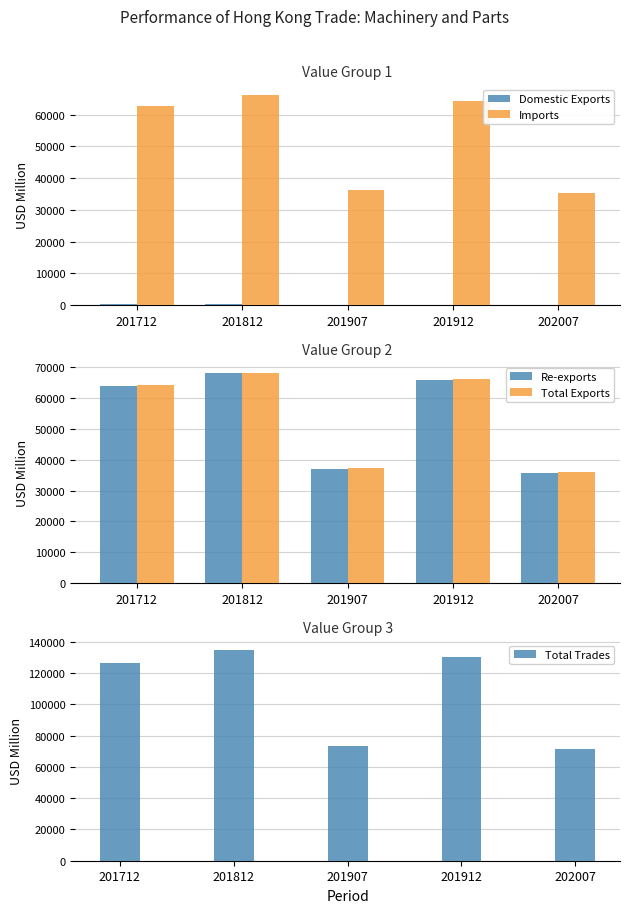

At which label does Re-exports first exceed 63953?

201712